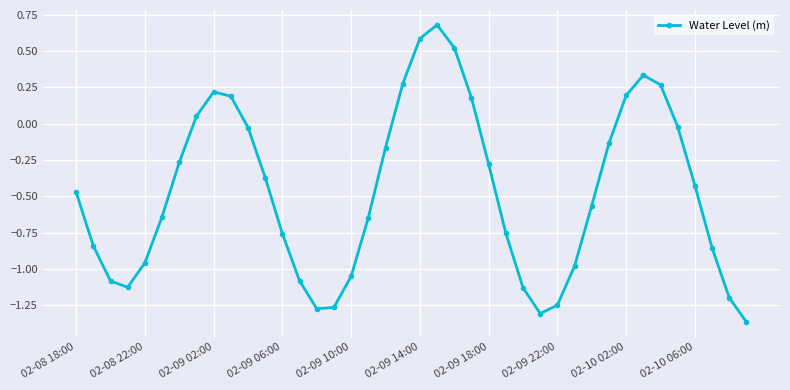

How many points are higher than both their immediate neighbors (excluding endpoints)?

3